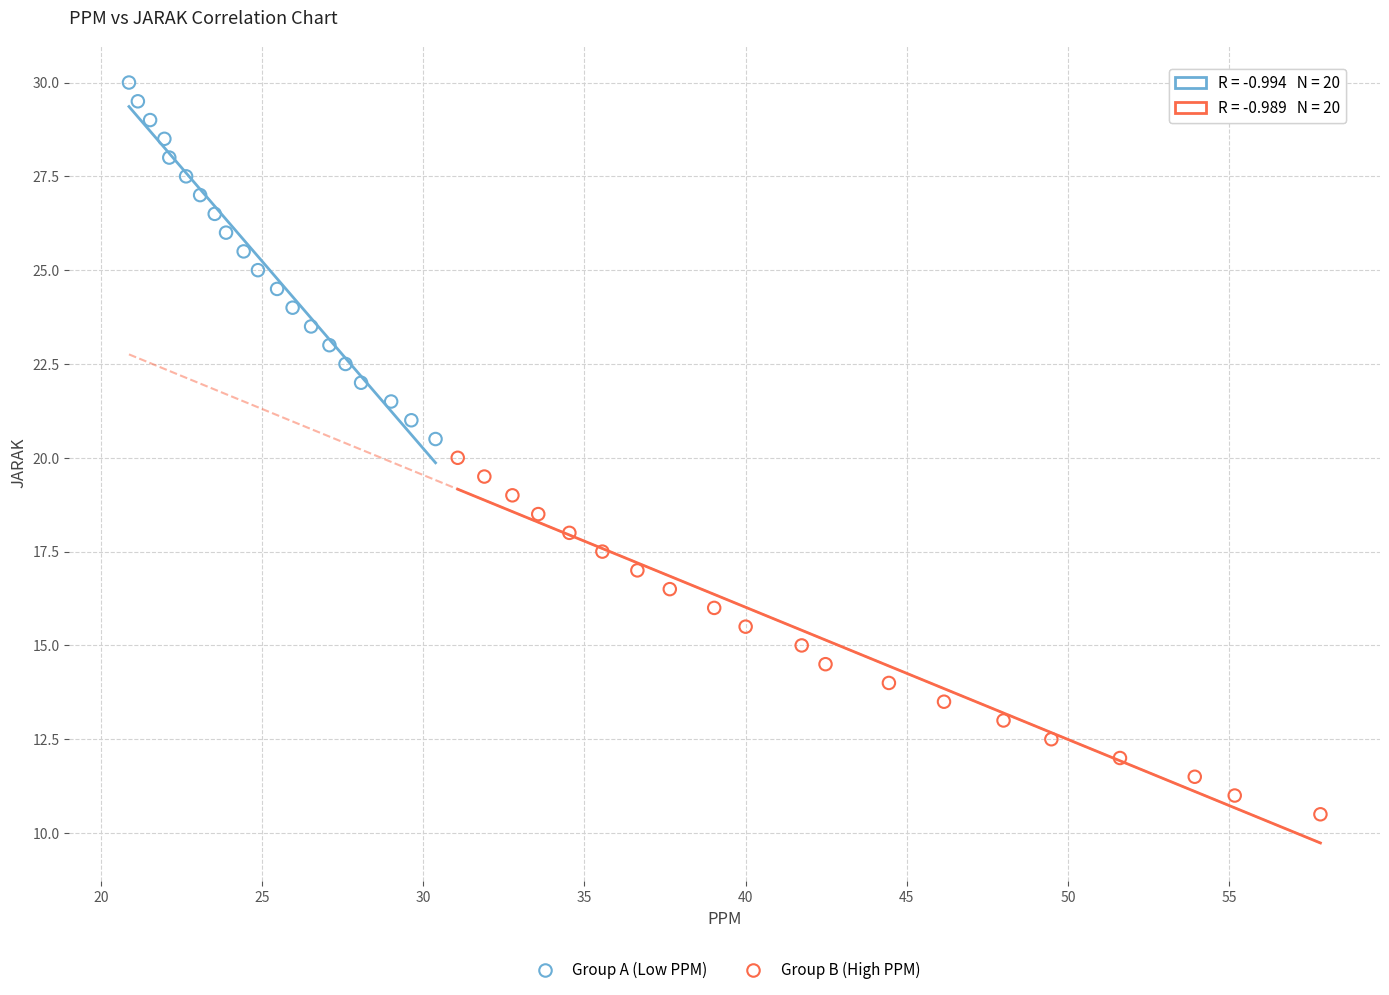

Which series reaches the maximum Y coordinate?

Group A (Low PPM)